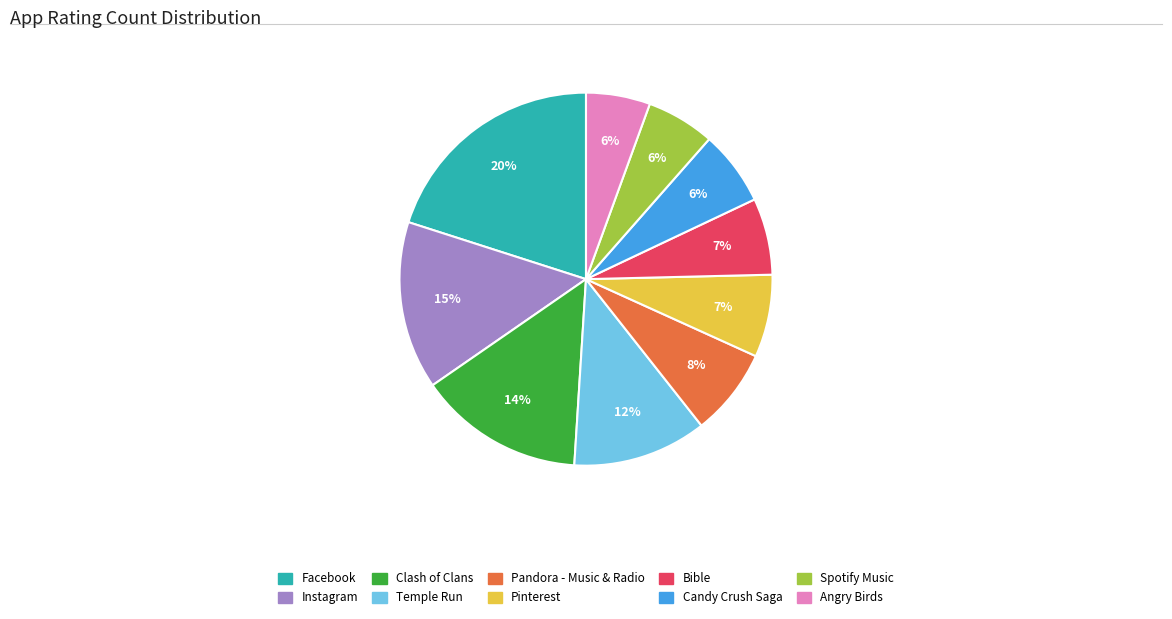

The Pinterest slice represents 1% of the pie. True or false?

False